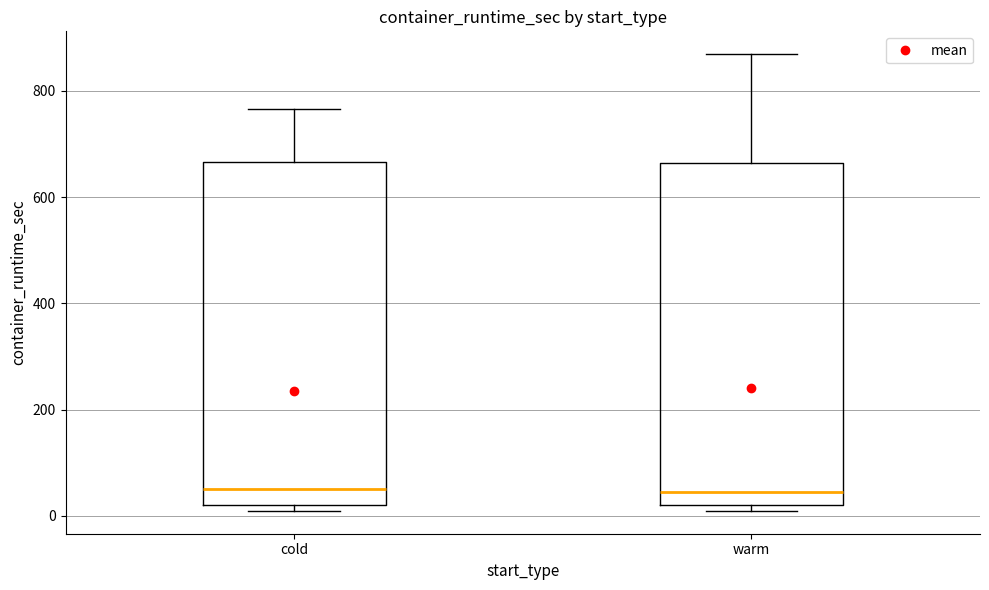

Where is the lower edge of the box for cold on the y-axis? The values are not printed on the chart, so give them approximately, as read against the axis.

20